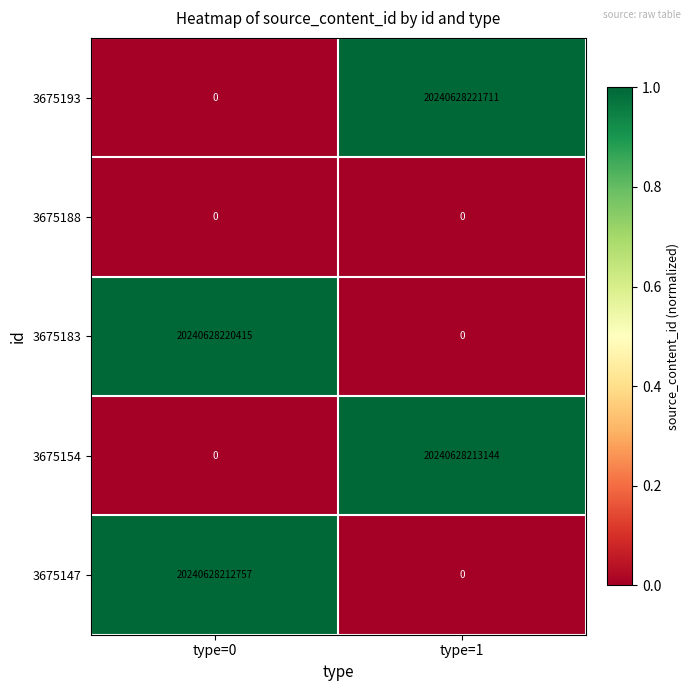

At which category is the sum across all series the highest?

type=1